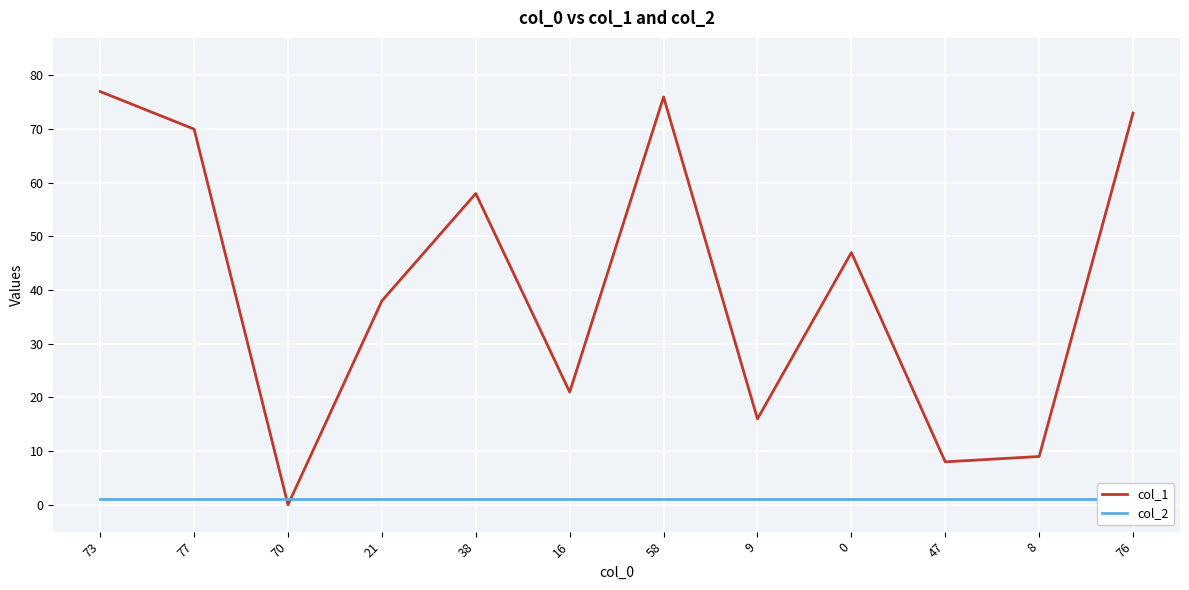

How many interior local peaks does the col_1 series have?

3